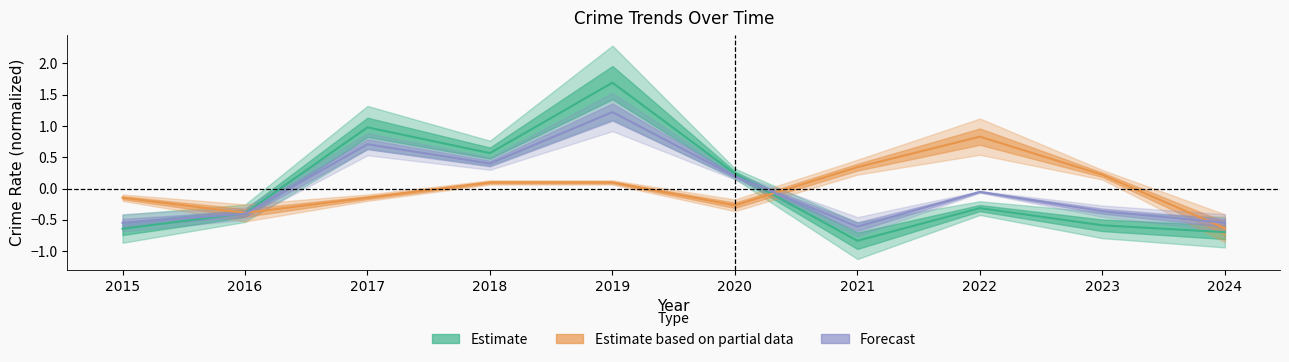

At which label is Theft closest to 0?

2020